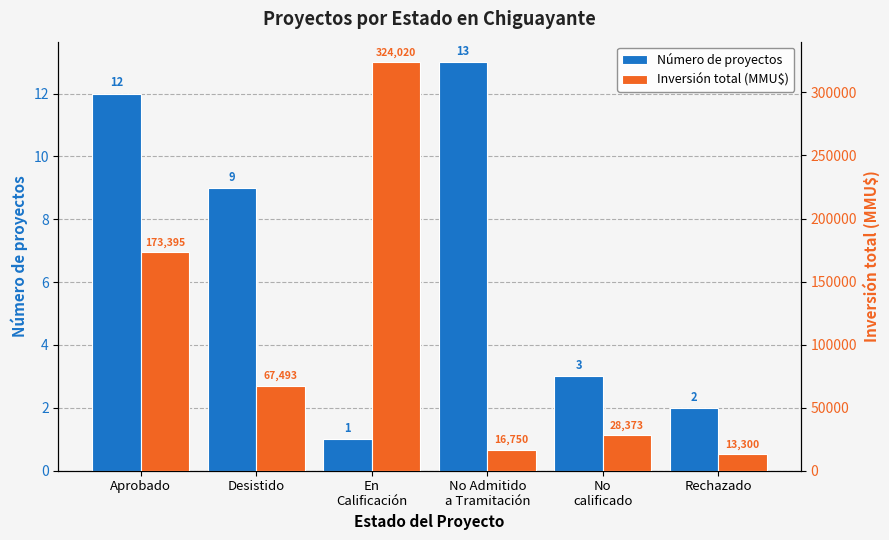

List the series in order of their overall mean, highest first.

Inversión total (MMU$), Número de proyectos